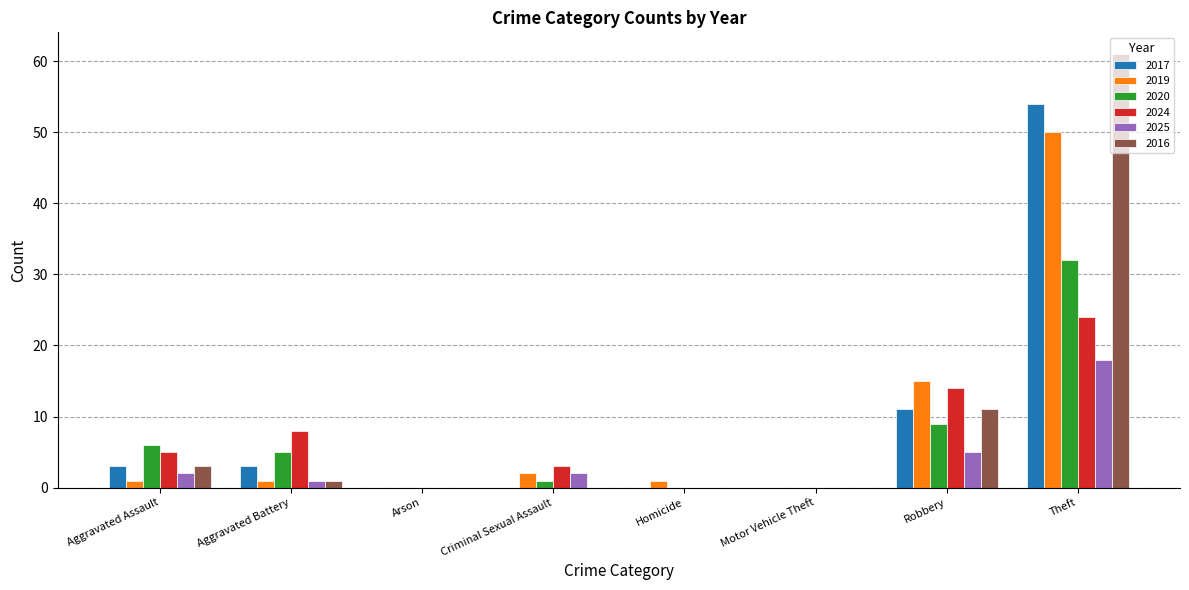

Does the chart contain stacked bars?

No